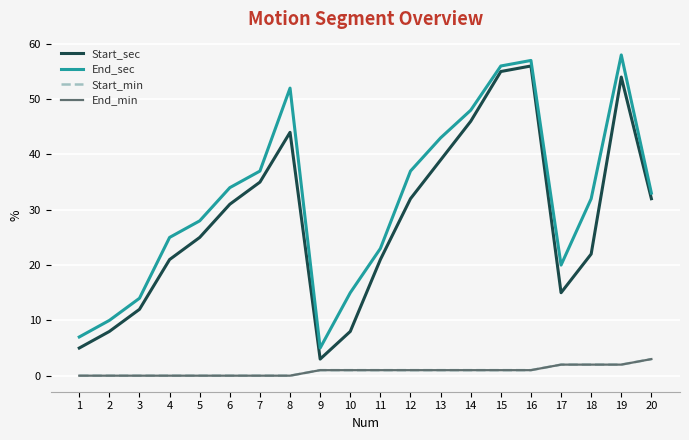

Reading right to left, list all the values displayed in this chart.

Start_sec: 32	54	22	15	56	55	46	39	32	21	8	3	44	35	31	25	21	12	8	5
End_sec: 33	58	32	20	57	56	48	43	37	23	15	5	52	37	34	28	25	14	10	7
Start_min: 3	2	2	2	1	1	1	1	1	1	1	1	0	0	0	0	0	0	0	0
End_min: 3	2	2	2	1	1	1	1	1	1	1	1	0	0	0	0	0	0	0	0